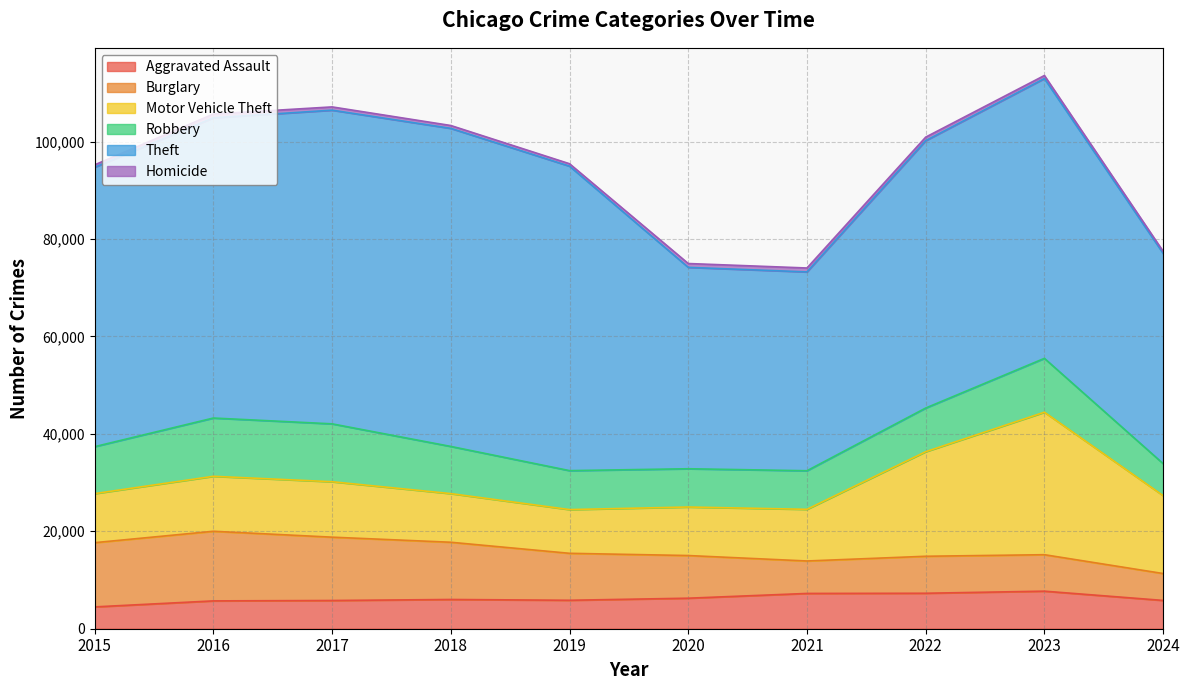

What value does the Aggravated Assault series have at 2019, to the nearest 50?

5850